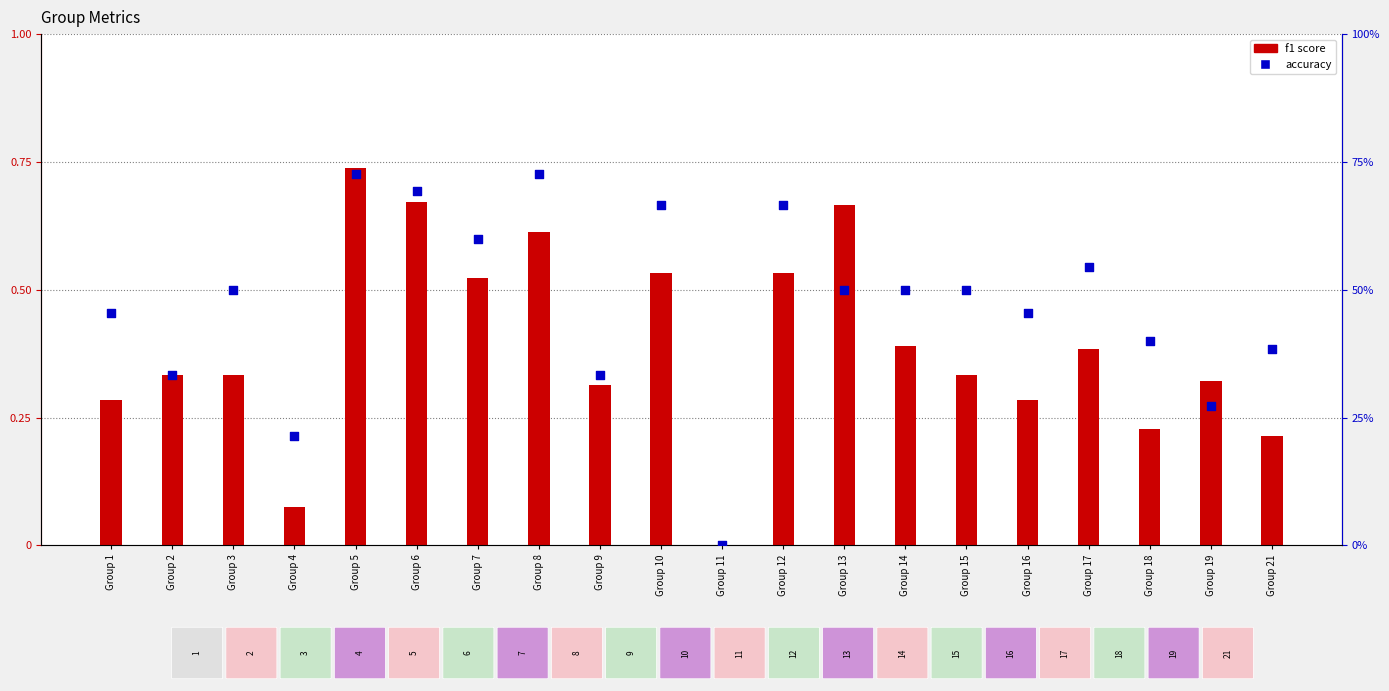

Which series contains the highest Y value?

f1